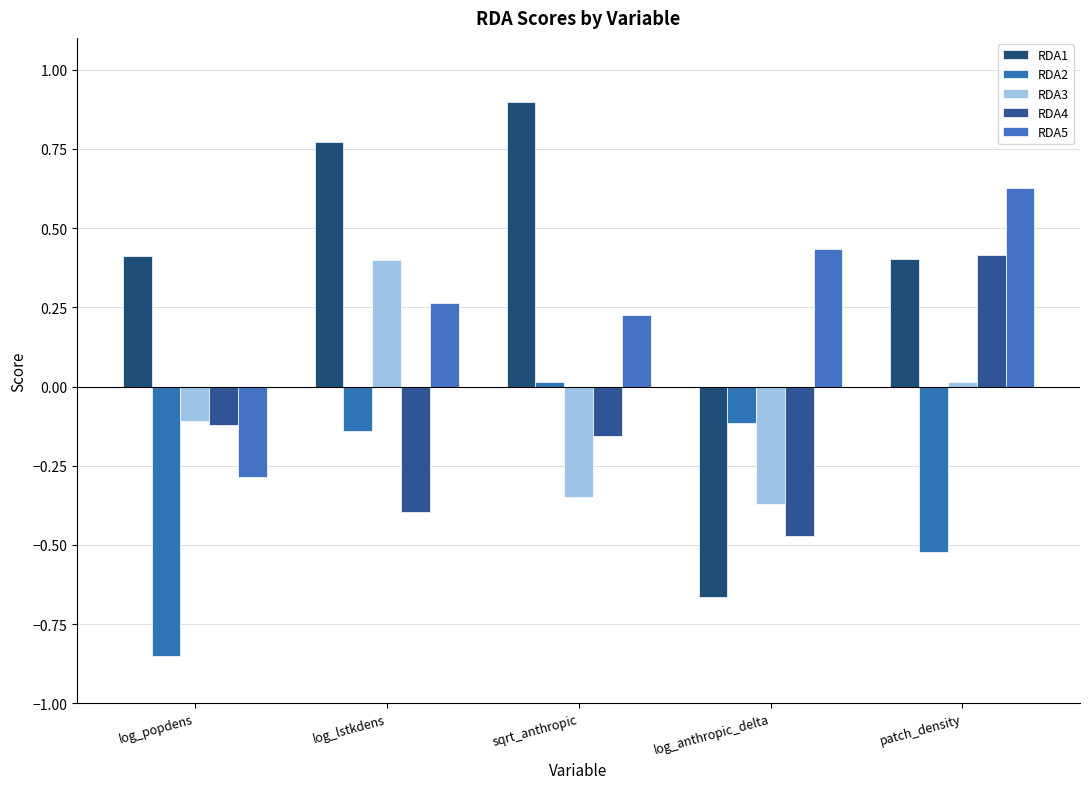

Between patch_density and log_lstkdens, which is larger?

log_lstkdens